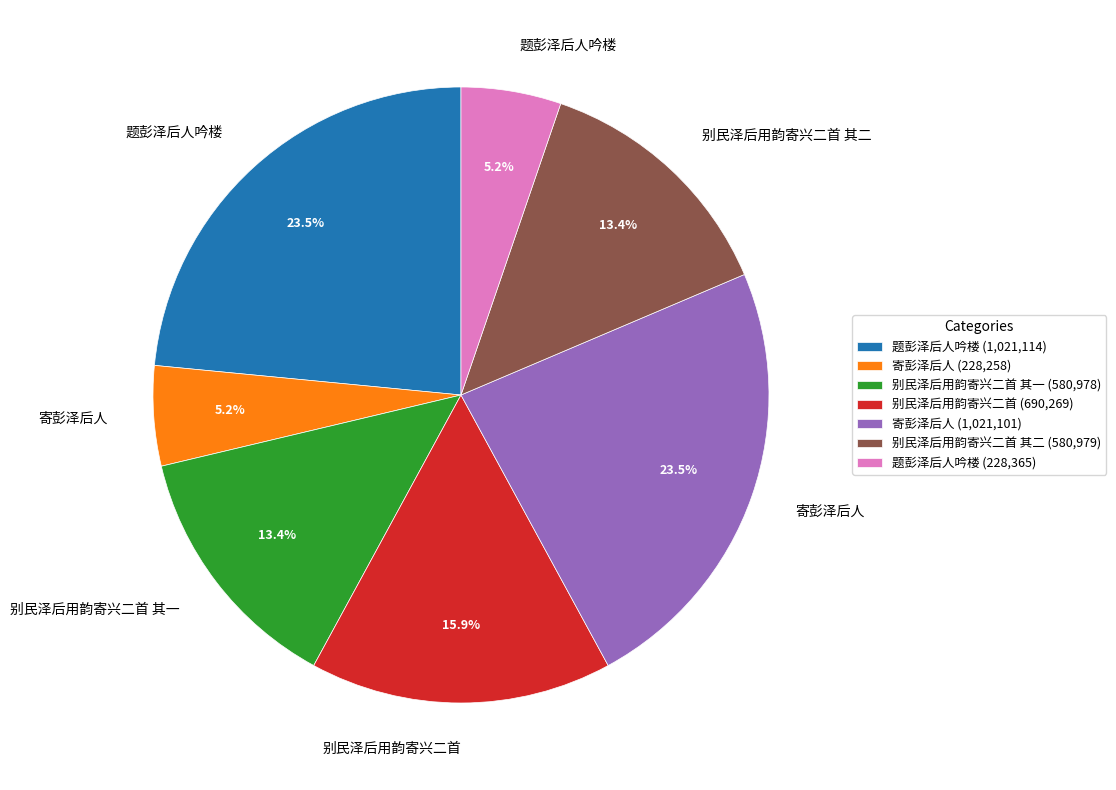

What is the ratio of the value at 别民泽后用韵寄兴二首 其二 (580,979) to the value at 题彭泽后人吟楼 (1,021,114)?

0.6